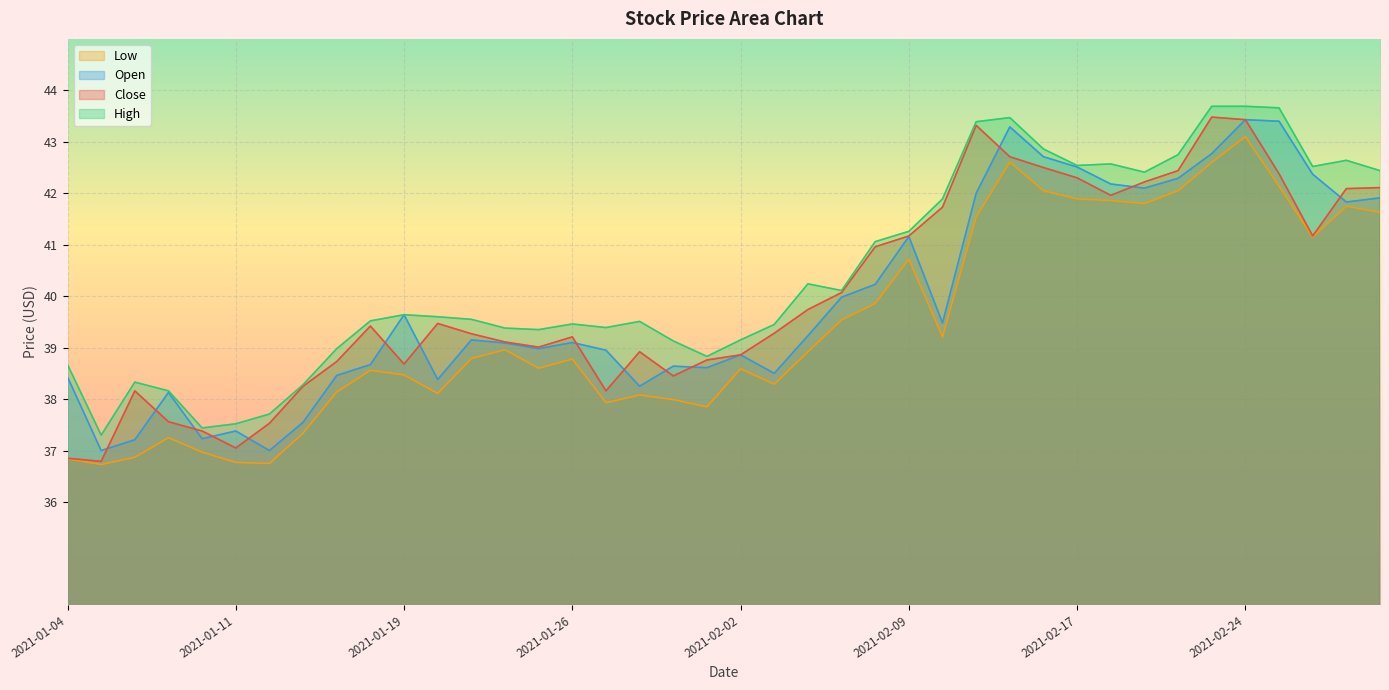

At which label does Low first exceed 38?

2021-01-14